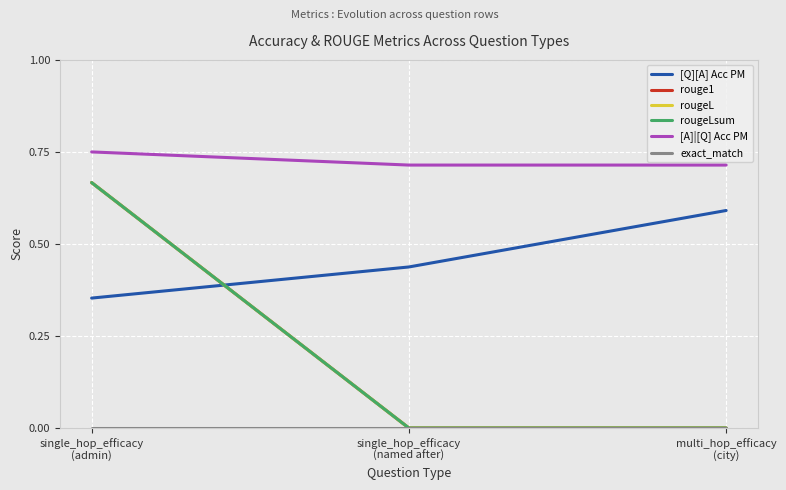

Is it true that rouge1 equals 0.4 at single_hop_efficacy
(named after)?

False